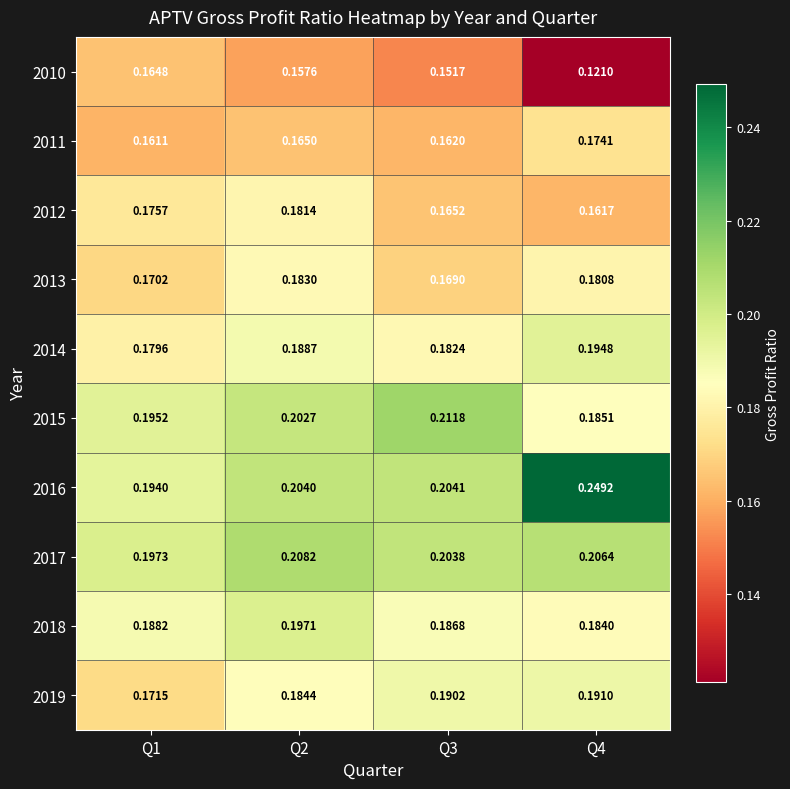

Count the 2010 values in the range 0 to 1.

4